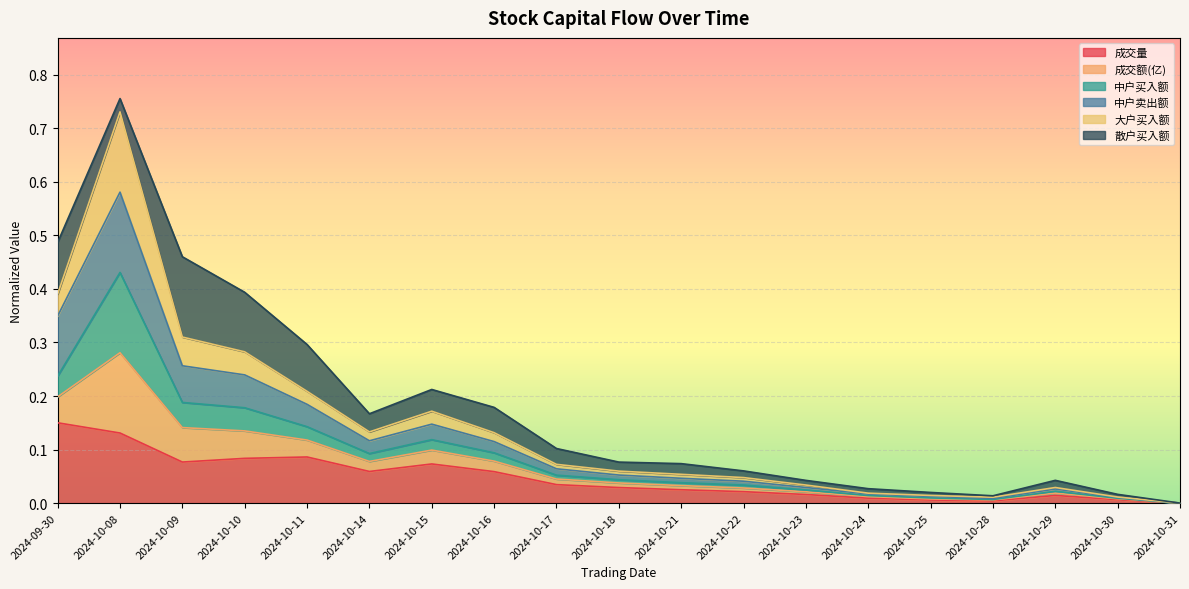

What is the total value across all series at 2024-10-11?

0.3